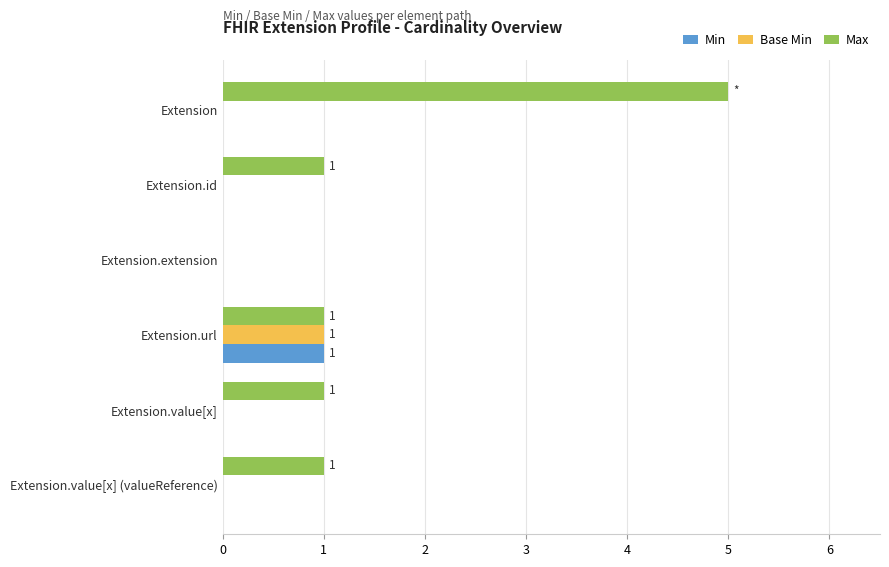

The Min series shows 0 at Extension.url. True or false?

False